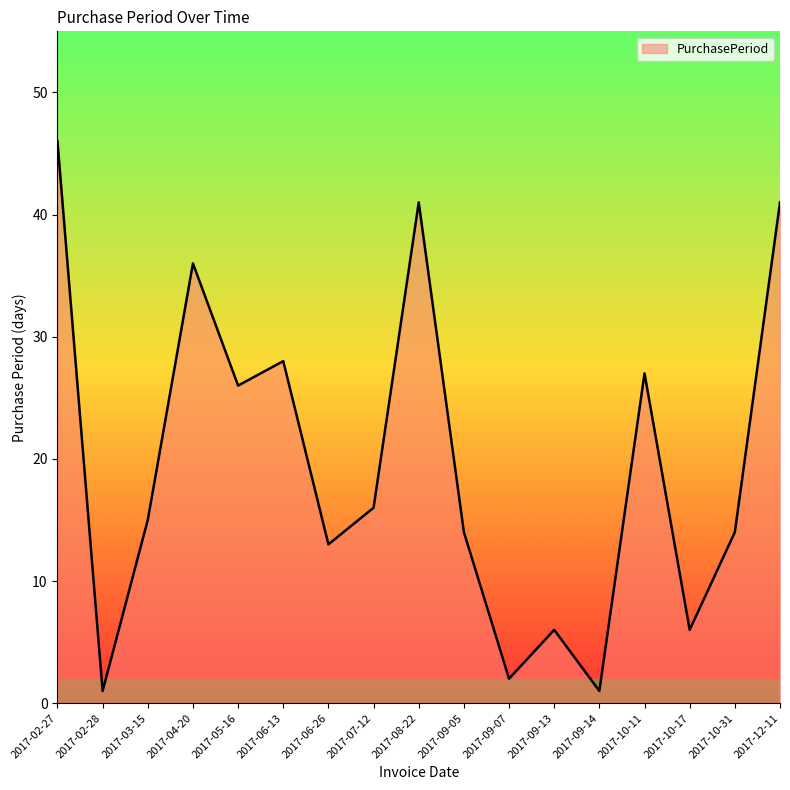

How many lines are shown in the chart?

1